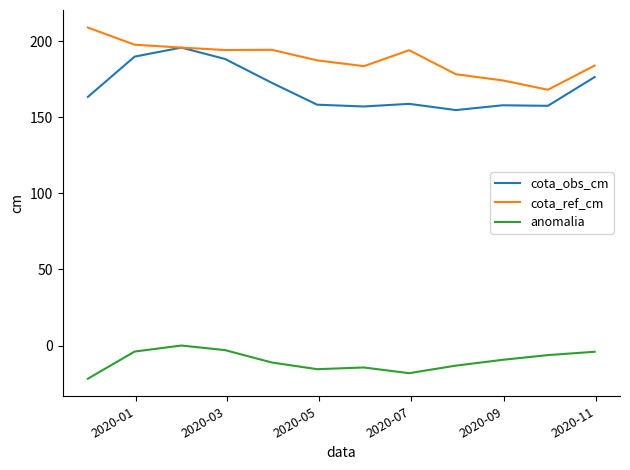

True or false: cota_ref_cm and anomalia cross at least once.

False